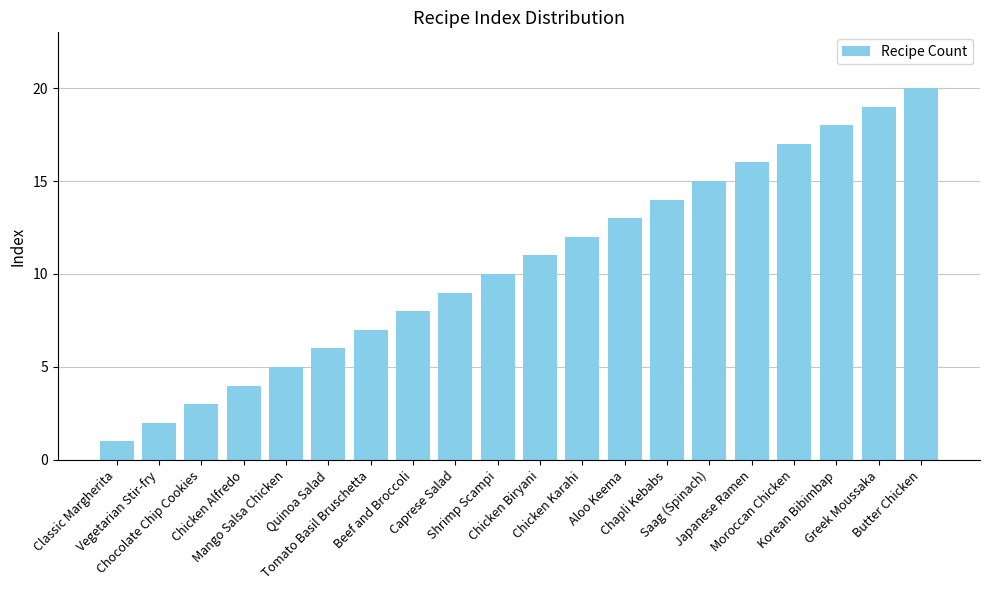

What is the difference between the values at Vegetarian Stir-fry and Mango Salsa Chicken?

3